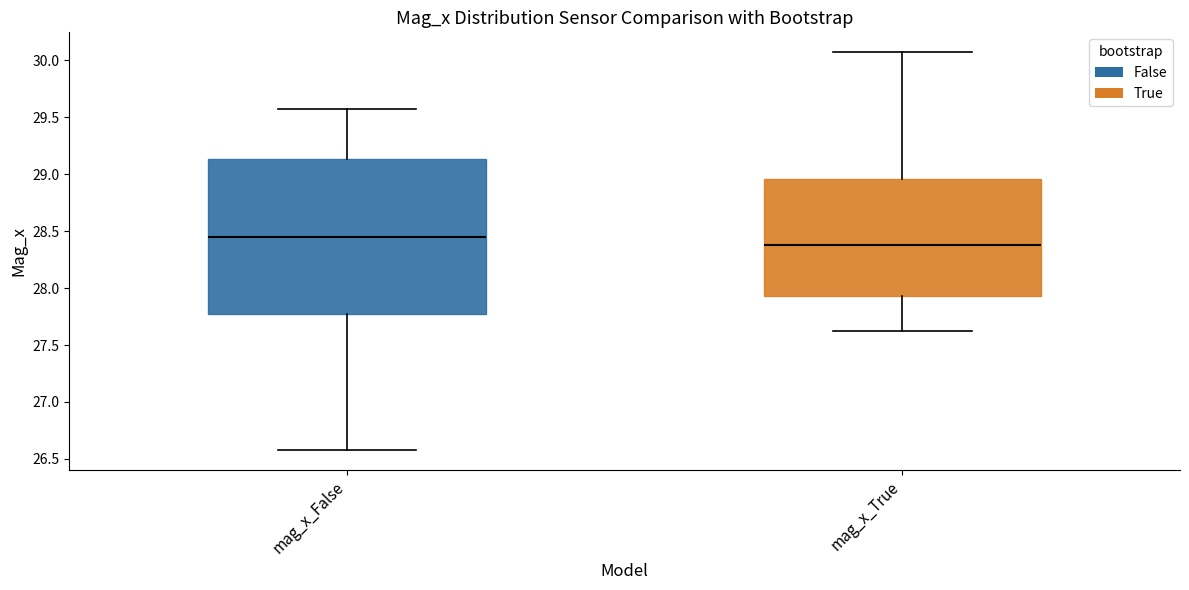

Reading left to right, transcribe this box plot: for each box, give where its median line is, the range the box spans, and where its two whiskers end, as read against the y-axis. The values are not printed on the chart, so give them approximately, as read against the axis.

mag_x_False: median 28.45, box 27.75 to 29.15, whiskers 26.60 to 29.60
mag_x_True: median 28.40, box 27.95 to 28.95, whiskers 27.65 to 30.05